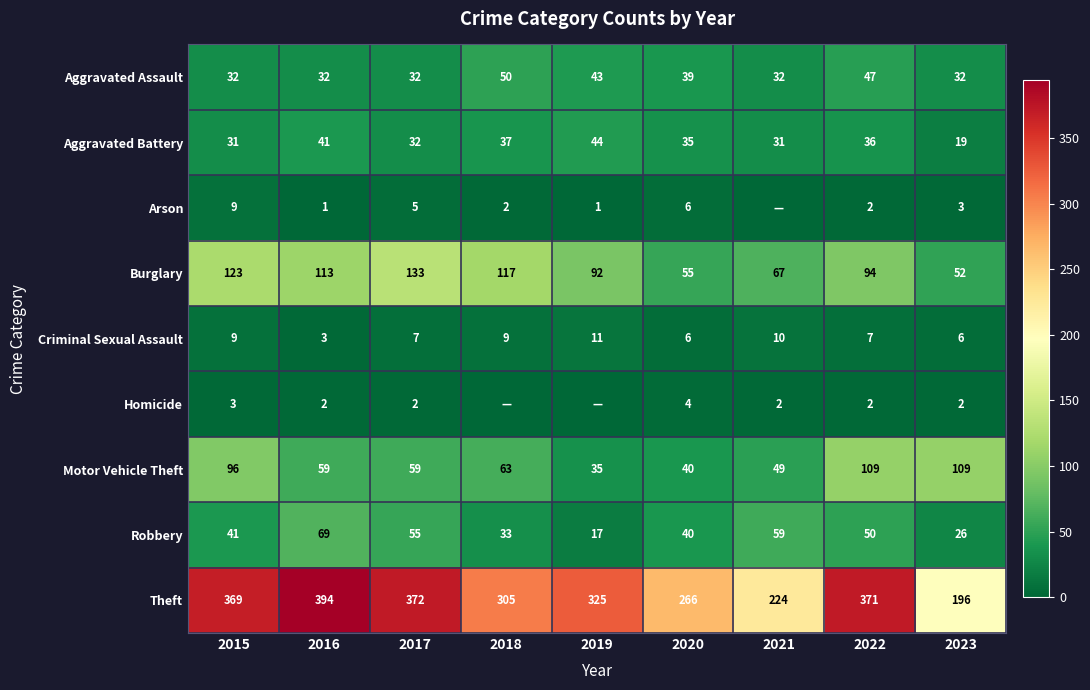

Is the value of Burglary at 2022 greater than the value of Homicide at 2023?

Yes